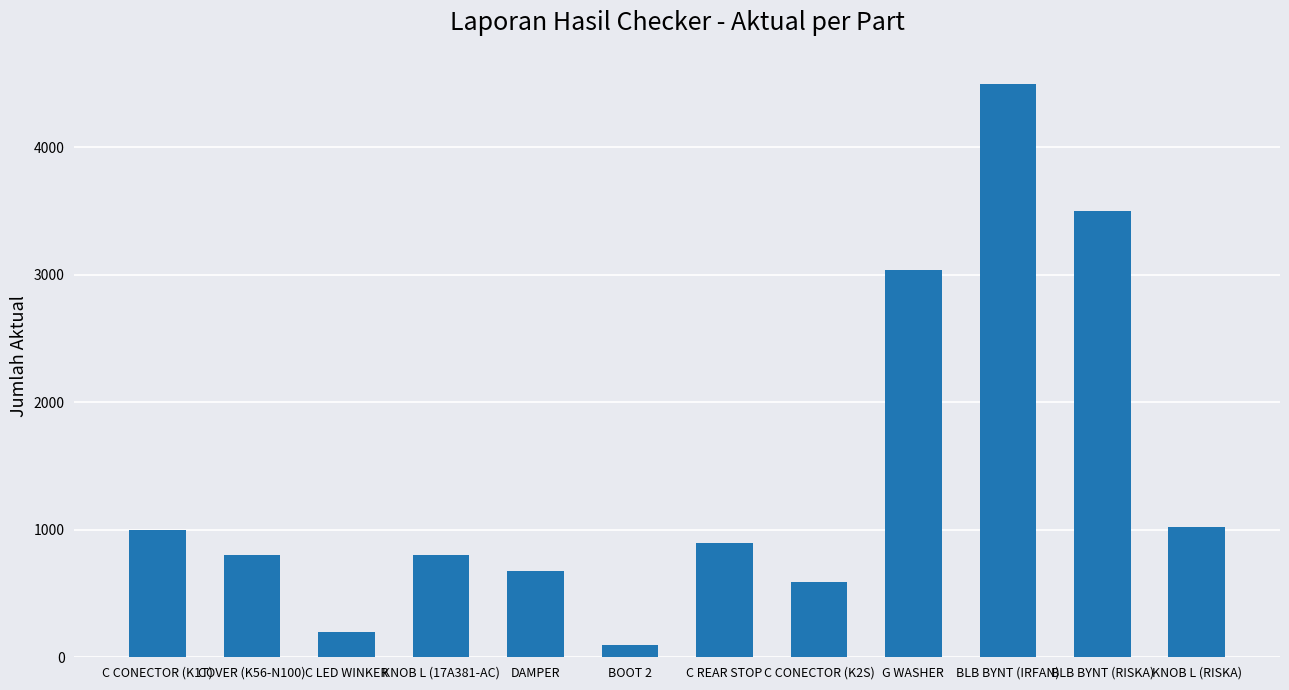

What is the smallest value displayed?

100